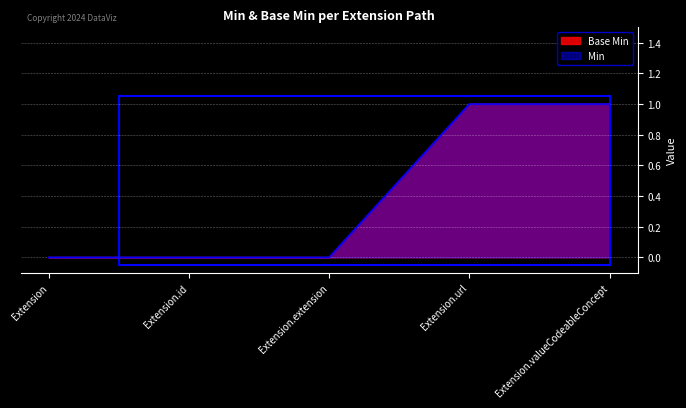

Rank the series by their maximum value, from lowest to highest.

Base Min, Min